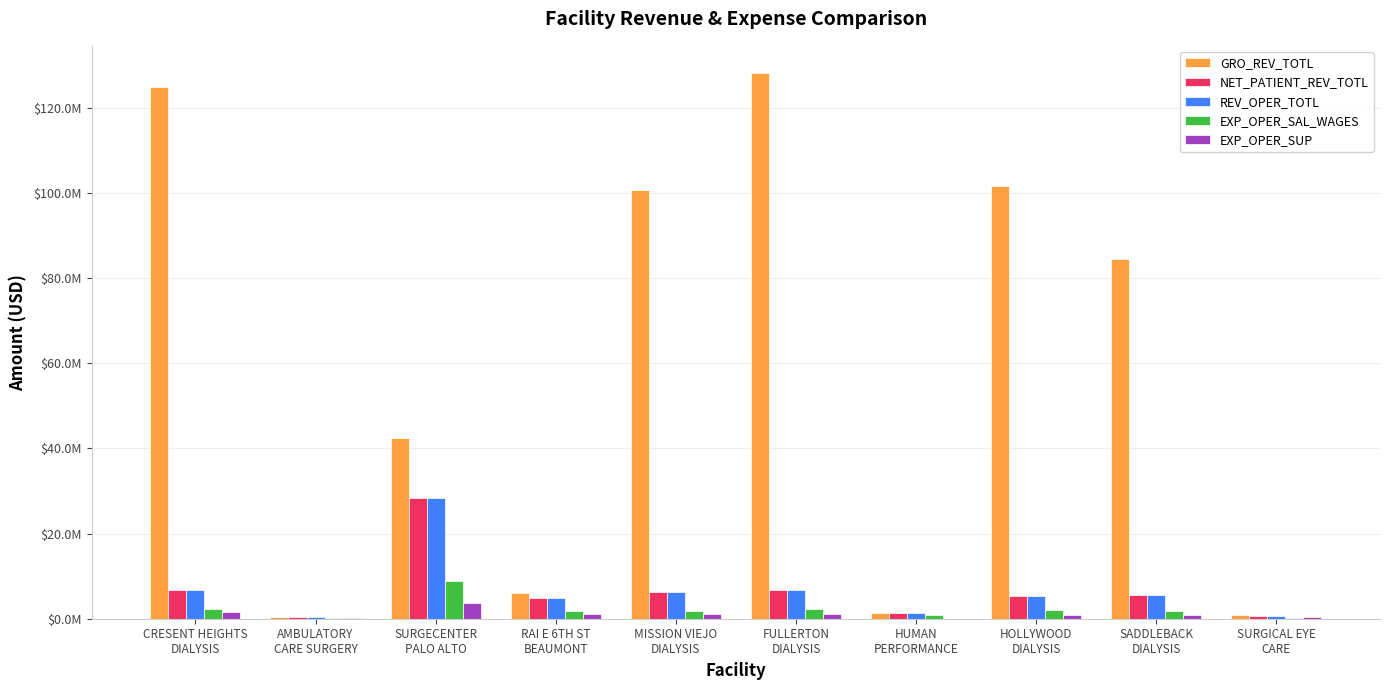

What is the value of the REV_OPER_TOTL bar at the 9th from the left?

5670310